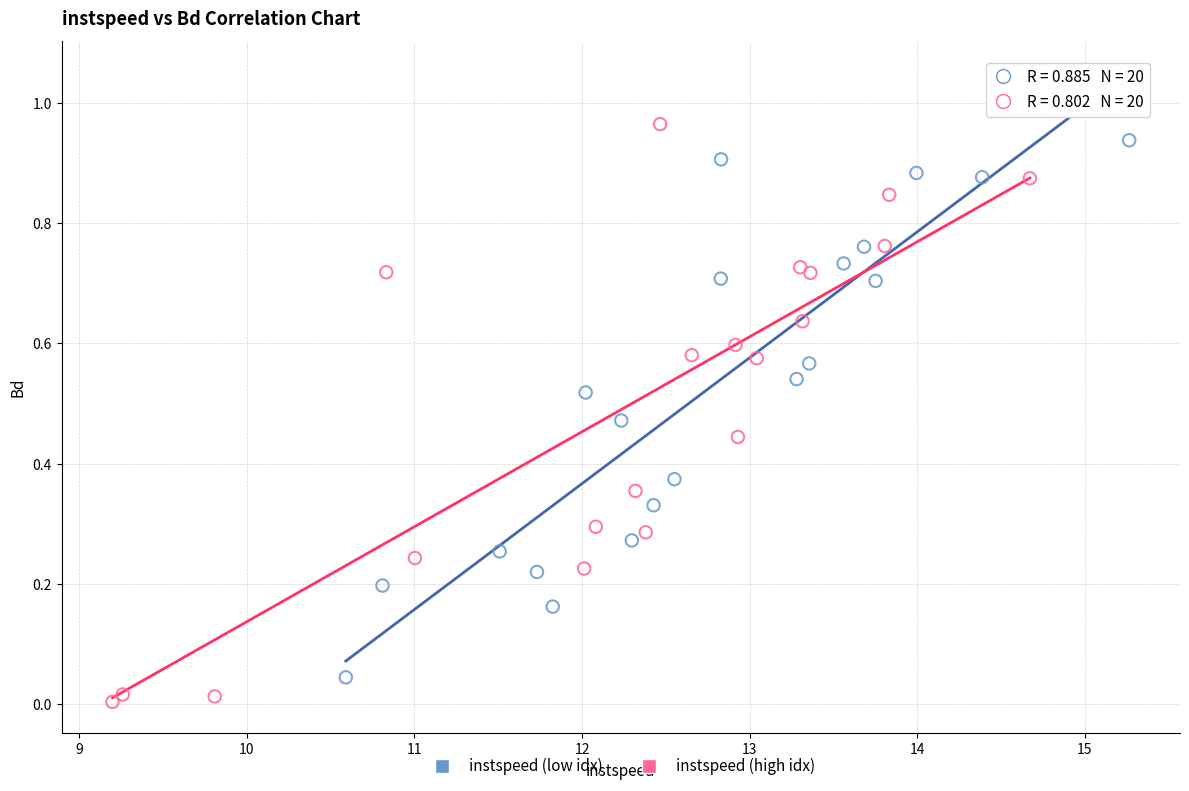

Which series contains the highest Y value?

instspeed (high idx)